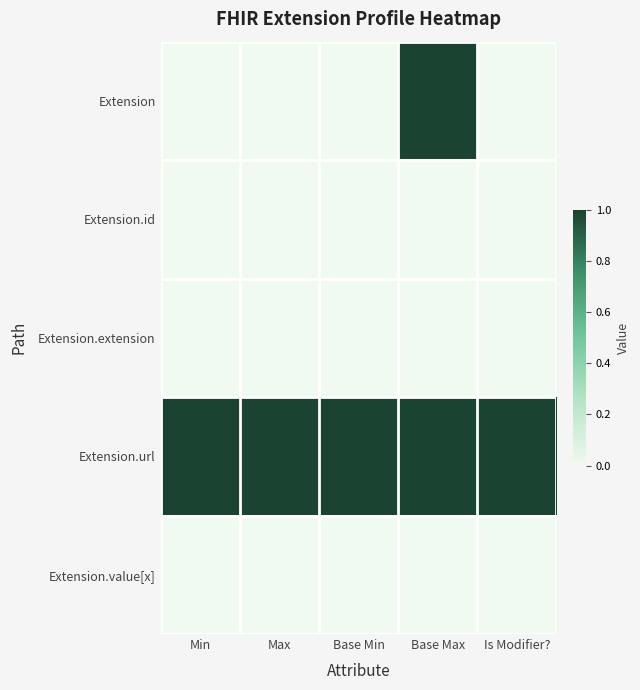

How many distinct data groups are displayed?

5